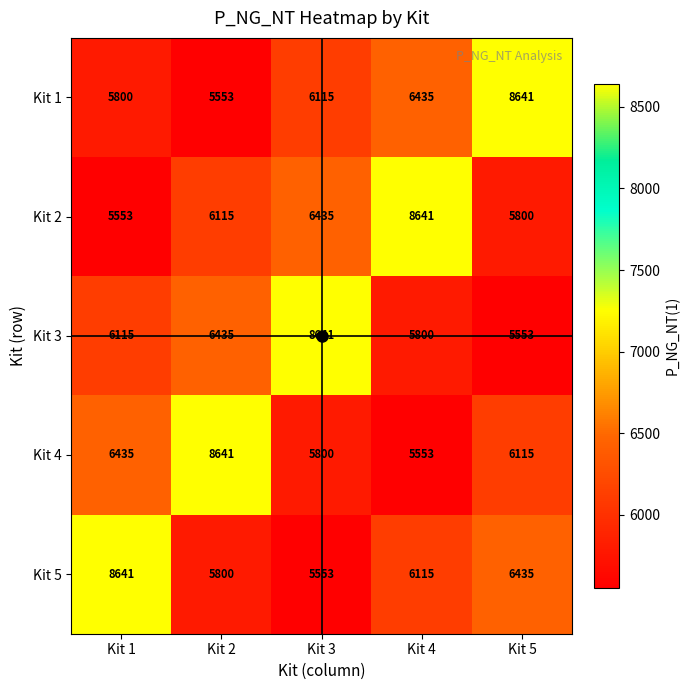

What is the total value across all series at Kit 2?

32544